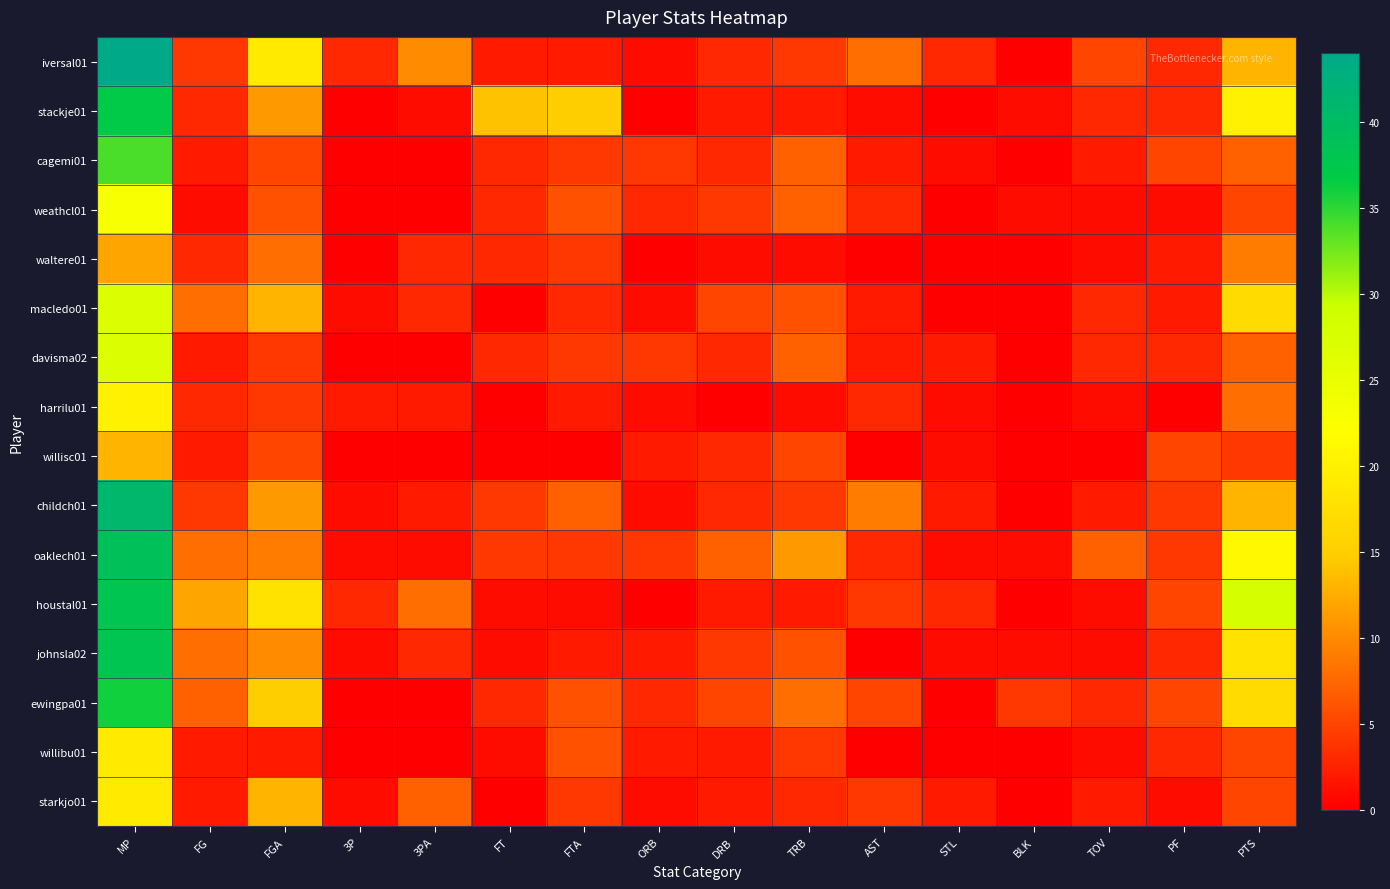

What is the total value across all series at ORB?

29